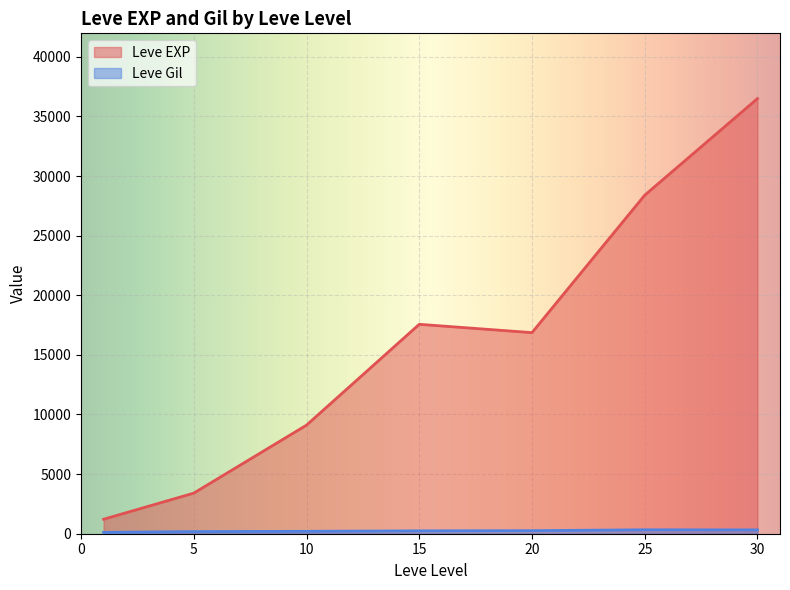

How many lines are shown in the chart?

2